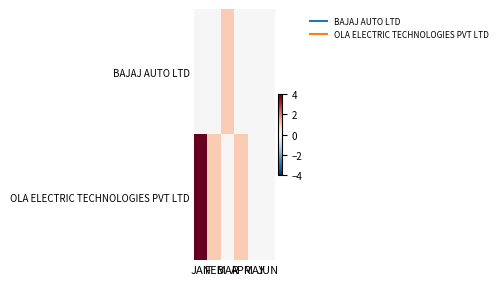

Which category has the highest value across all series?

JAN